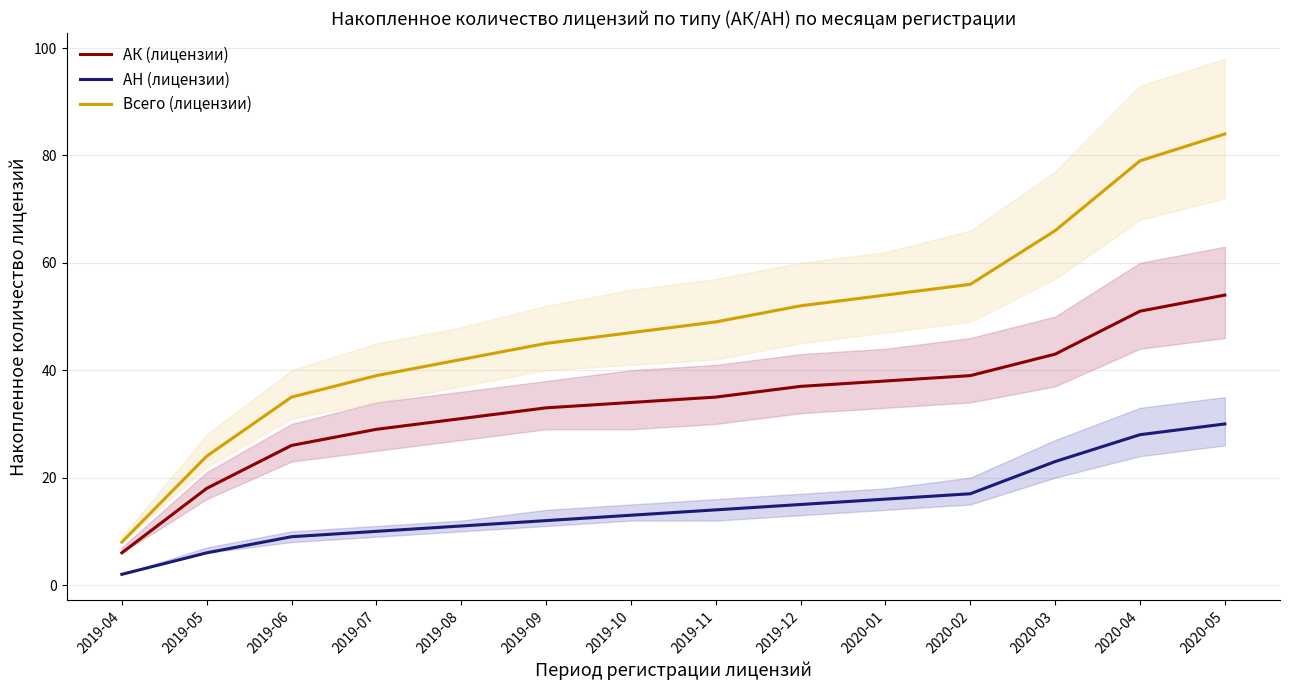

True or false: Всего (лицензии) and АН (лицензии) intersect in this chart.

False